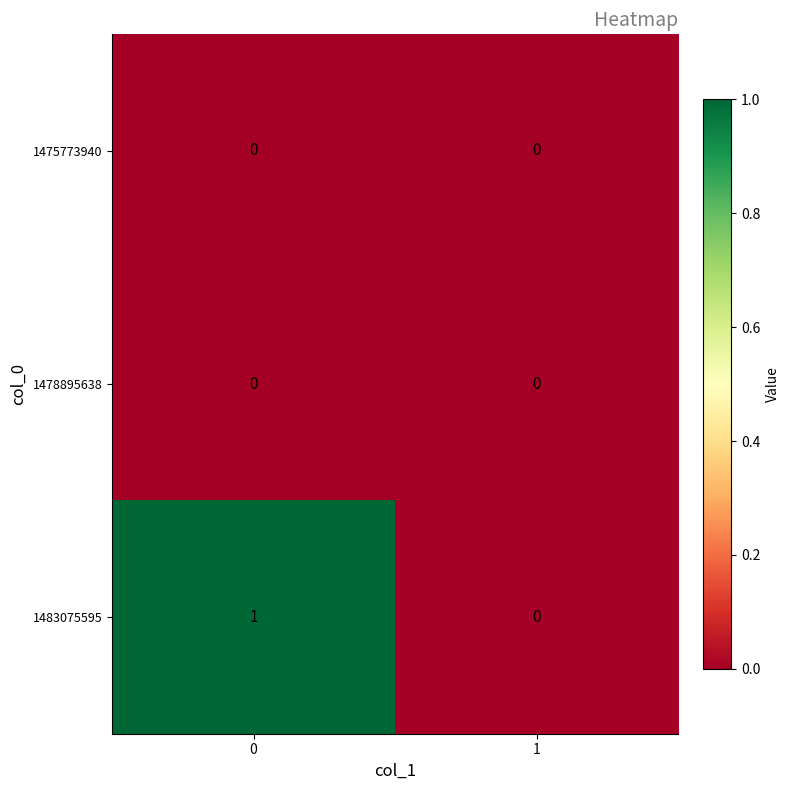

Reading left to right, list all the values displayed in this chart.

1475773940: 0=0	1=0
1478895638: 0=0	1=0
1483075595: 0=1	1=0